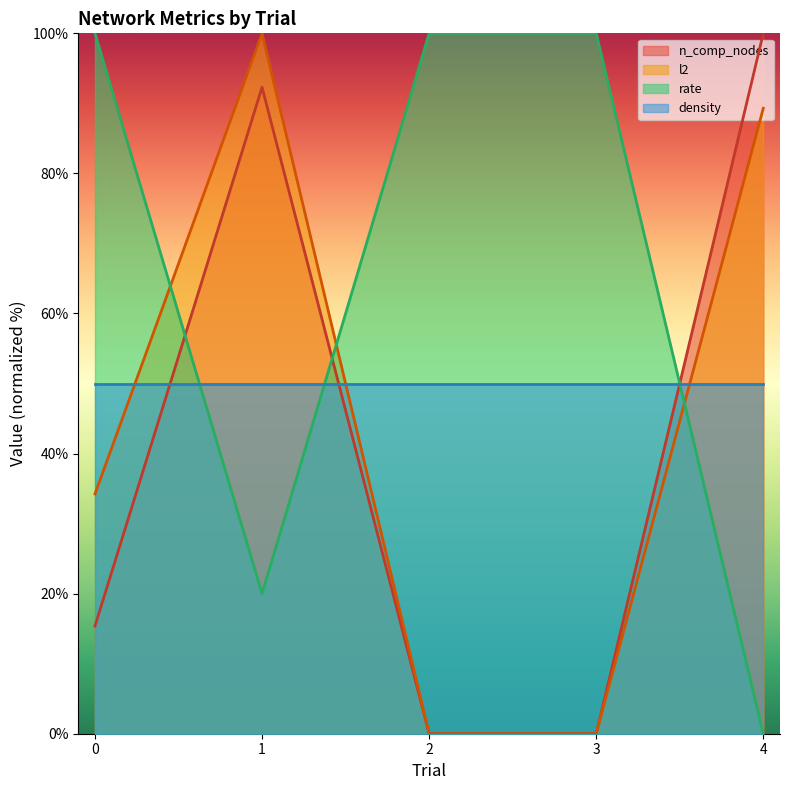

At which category is the sum across all series the highest?

1